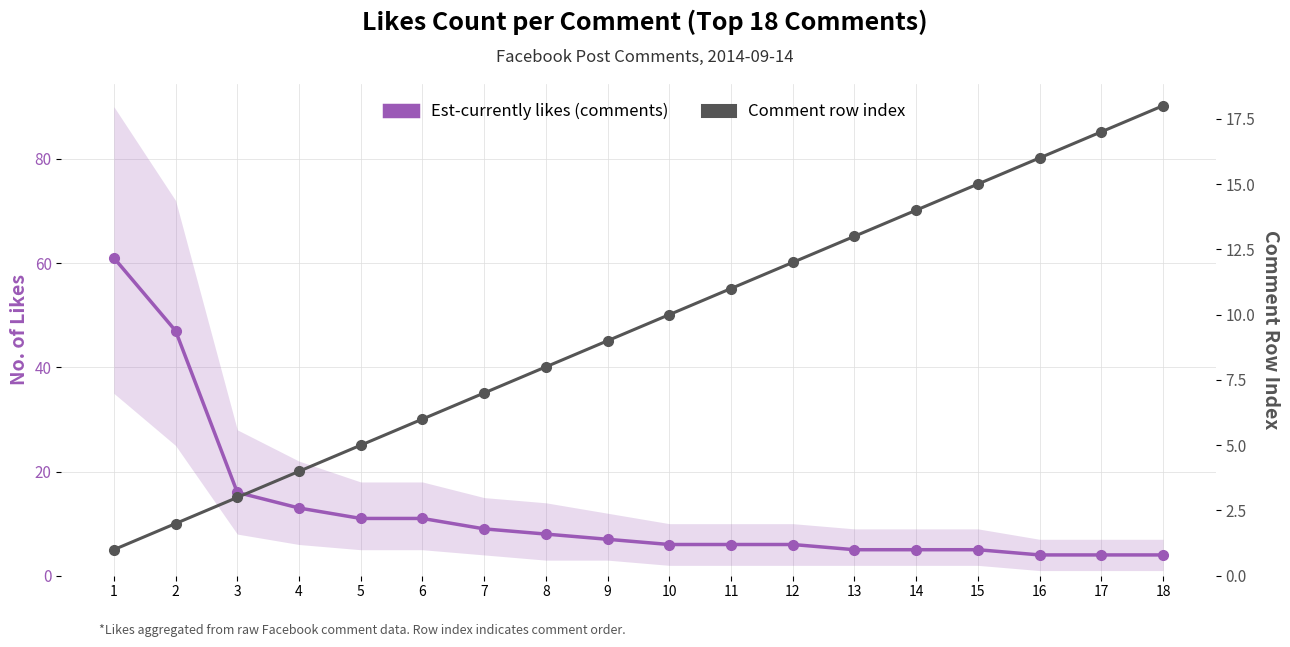

How many lines are shown in the chart?

2